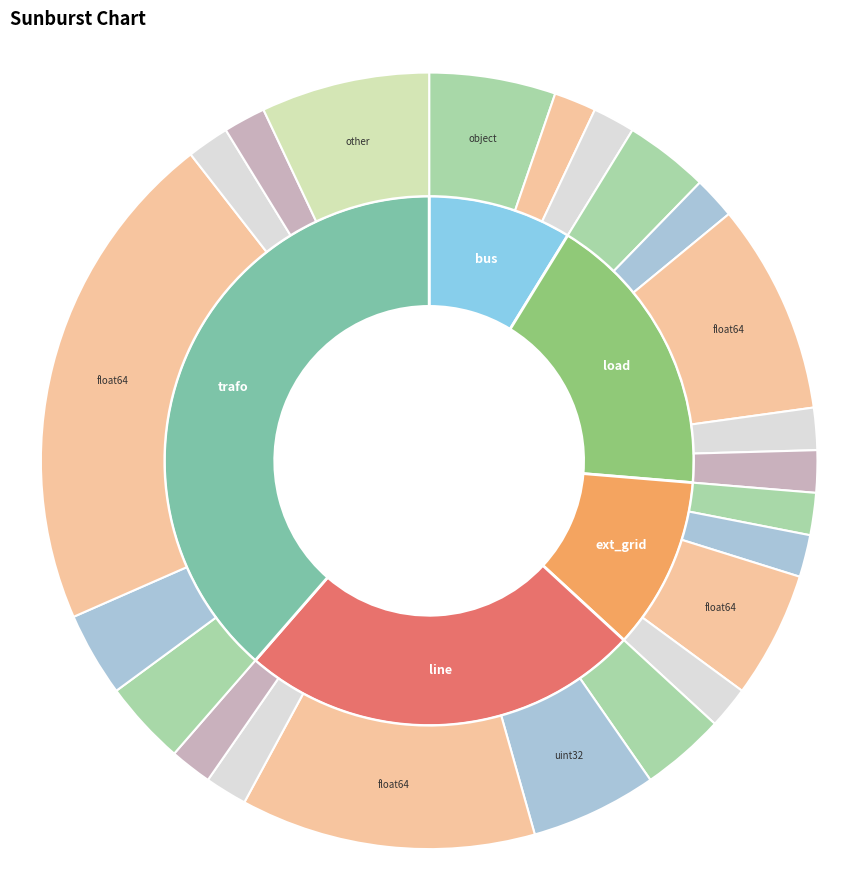

To the nearest percent, what is the average slice percentage?

20%